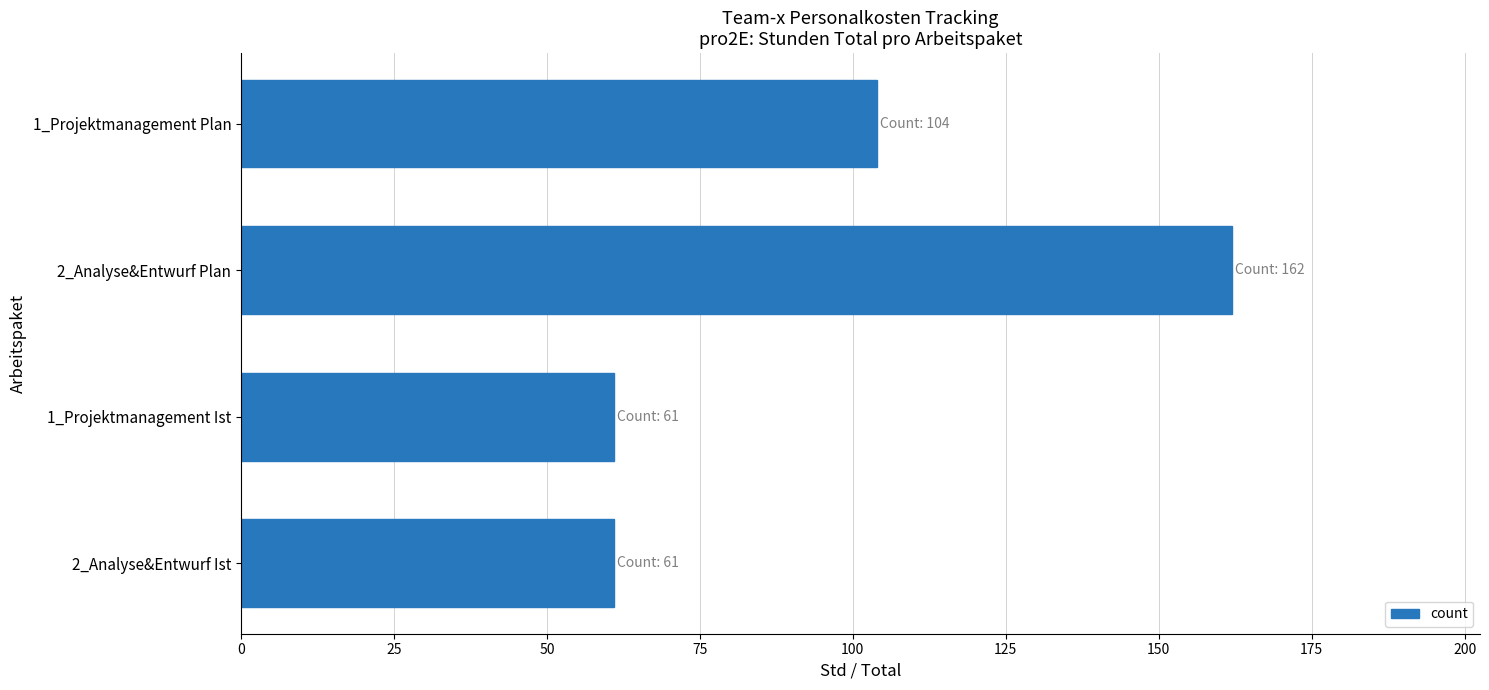

Reading top to bottom, transcribe all the data shown in this chart.

104	162	61	61